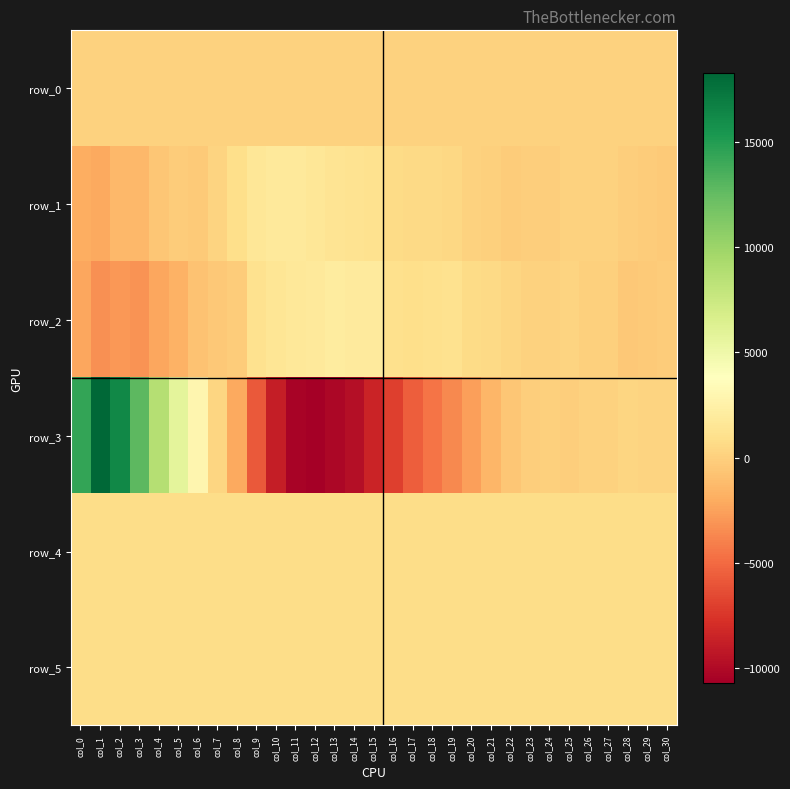

Rank the series by their maximum value, from lowest to highest.

row_0, row_4, row_5, row_1, row_2, row_3